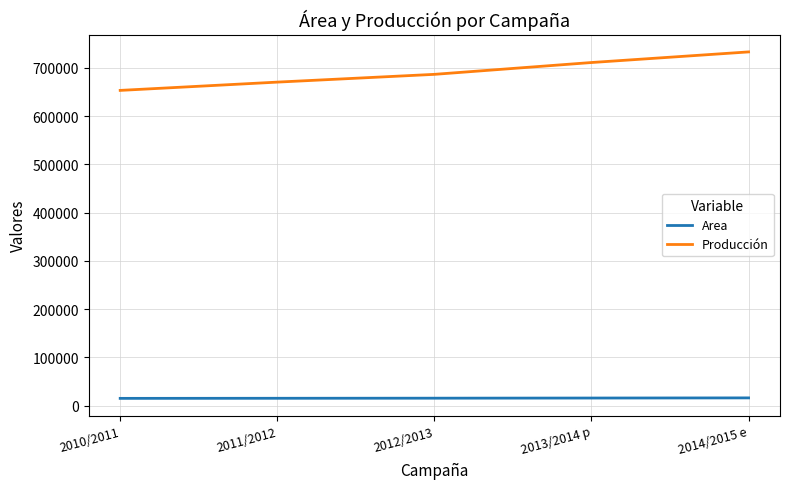

How many values in the Producción series are below 686400?

2